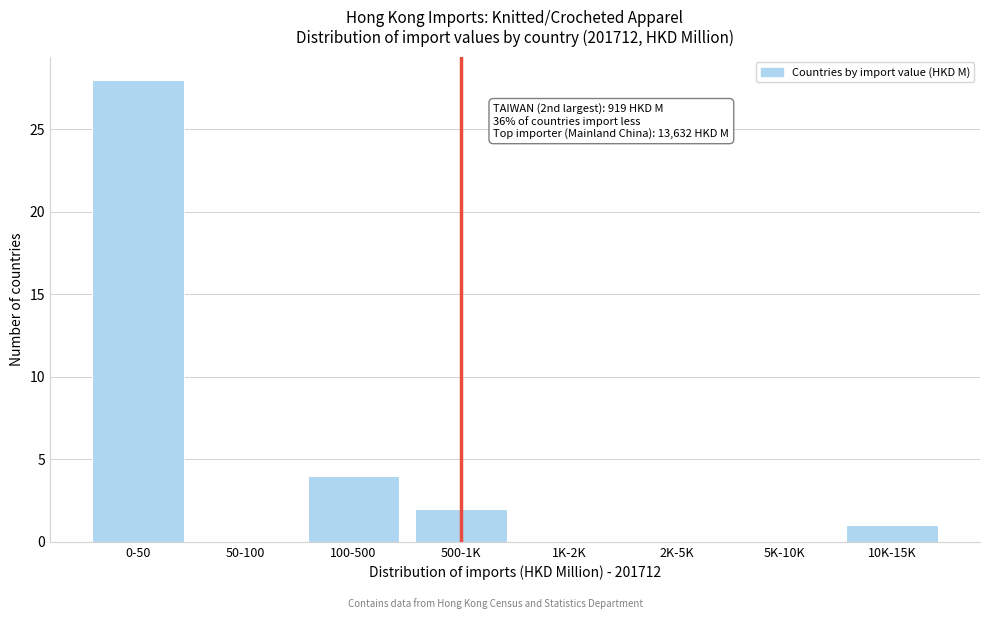

Reading left to right, what are all the values shown in this chart?

0-50=28	50-100=0	100-500=4	500-1K=2	1K-2K=0	2K-5K=0	5K-10K=0	10K-15K=1